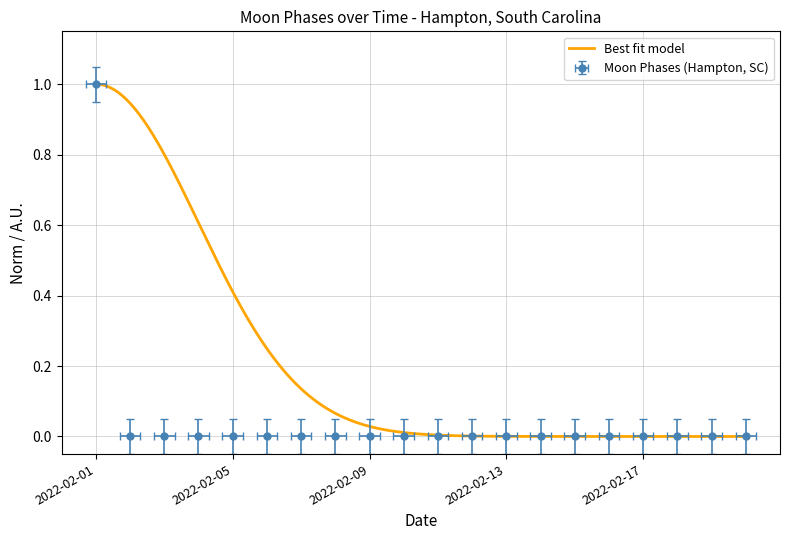

What is the average value?

0.1